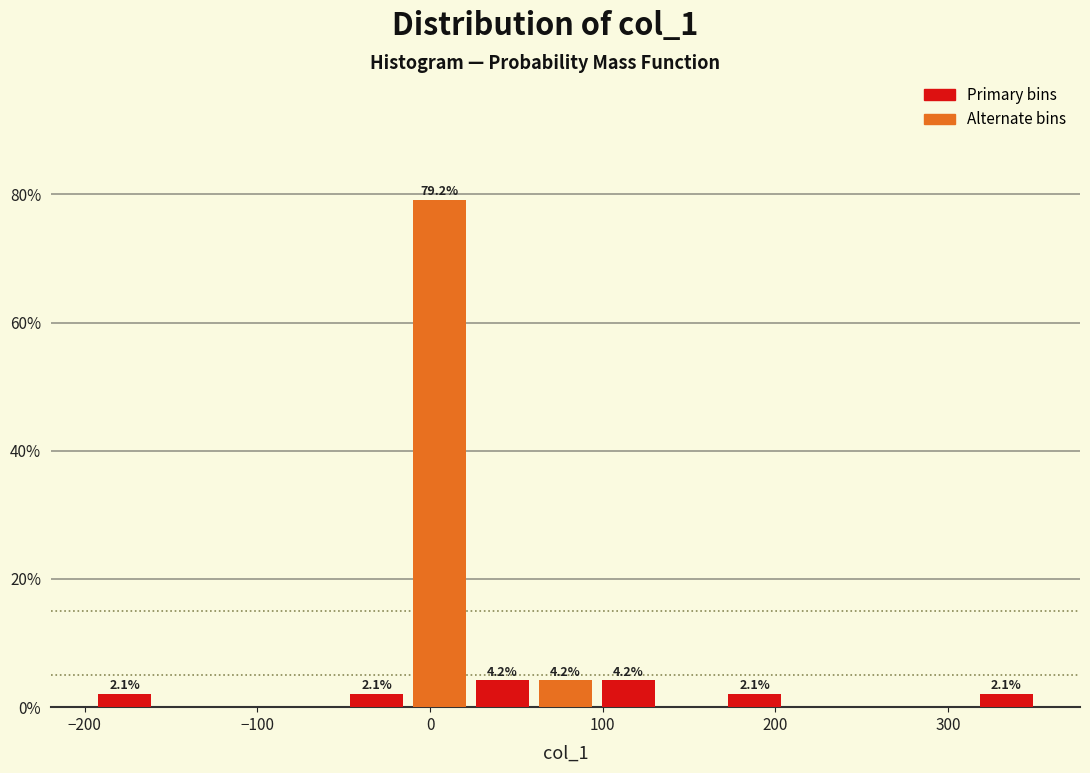

Around what value on the x-axis is the tallest bar? Give the approximate position of its centre, as read against the axis.

10